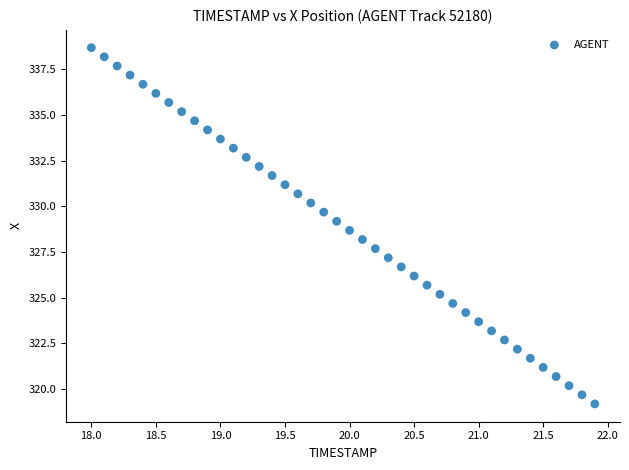

What is the range of Y values (max minus min)?

19.5